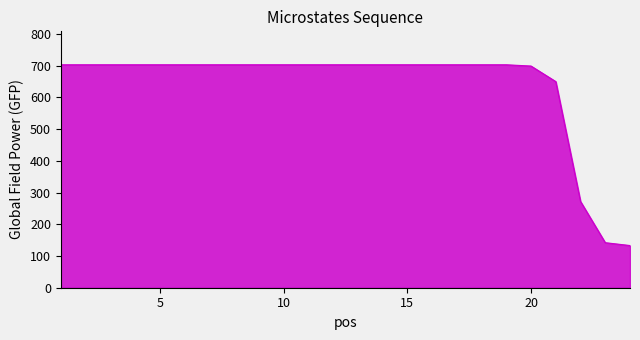

What is the minimum value shown in the chart?

133